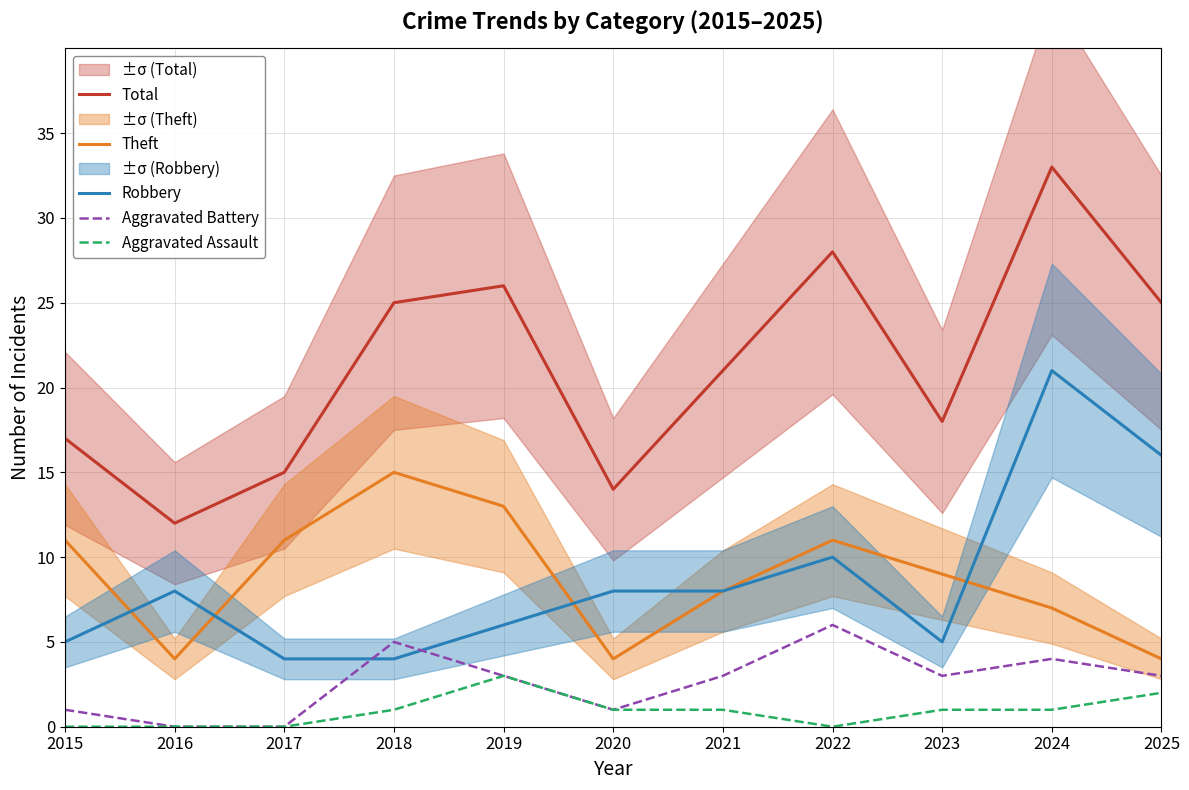

What is the difference between the Aggravated Assault values at 2016 and 2020?

1